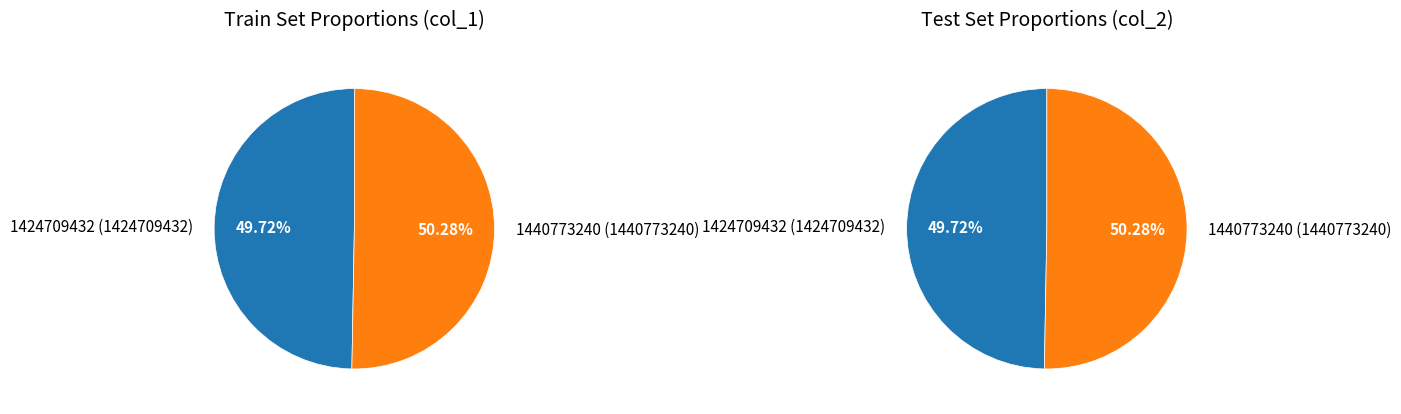

What is the change in value from 1424709432 to 1440773240?

+16063808